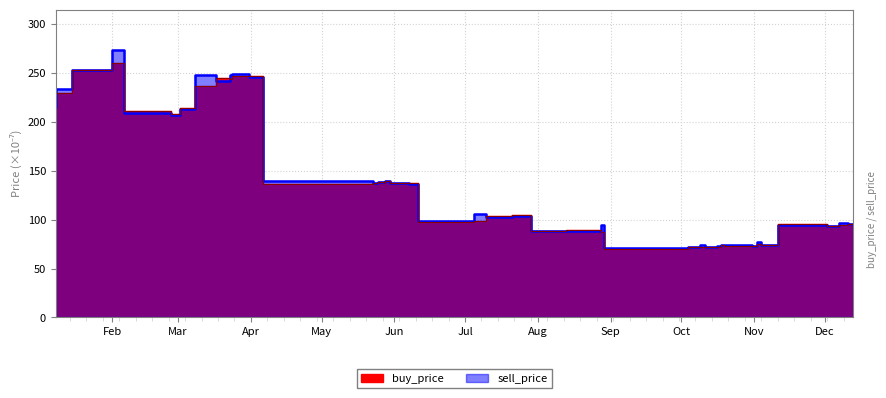

List the series in order of their peak value, highest first.

sell_price, buy_price